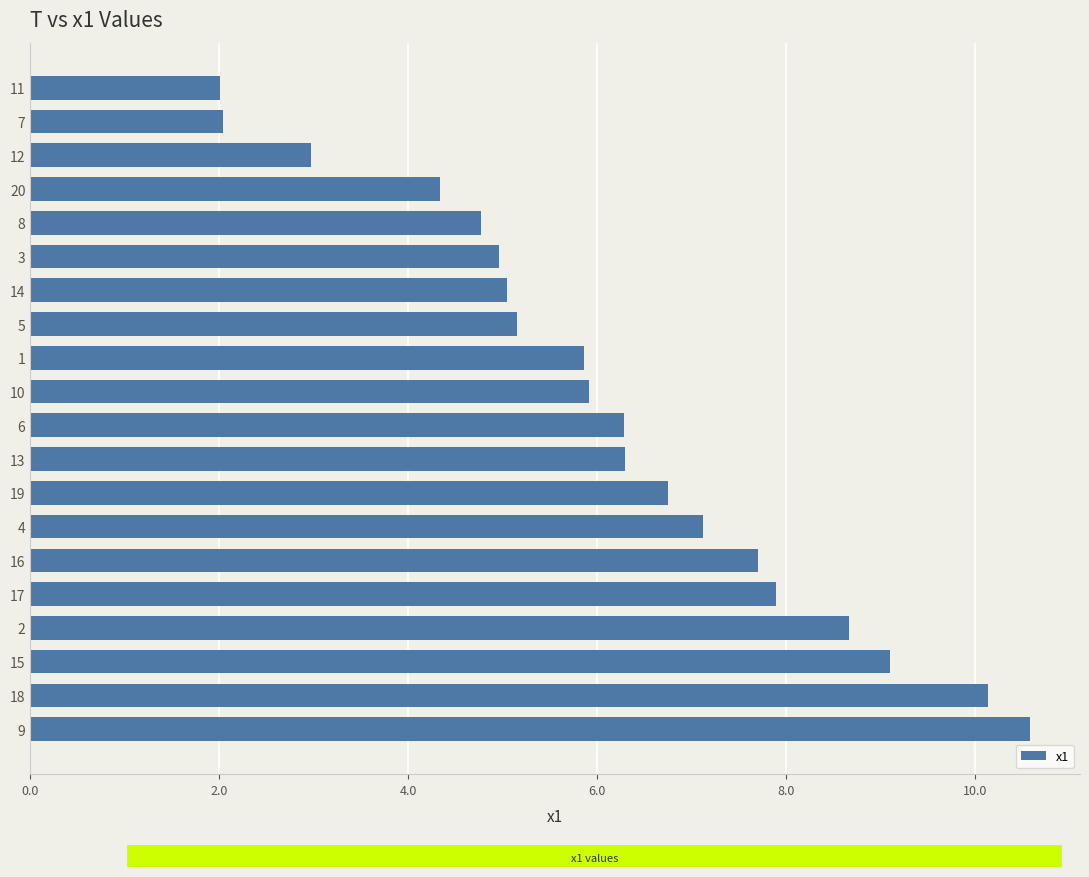

What is the sum of all values?

123.6